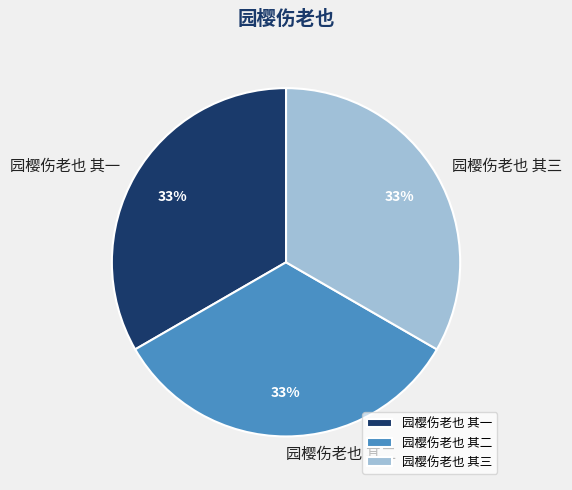

Does any single category account for the majority?

No